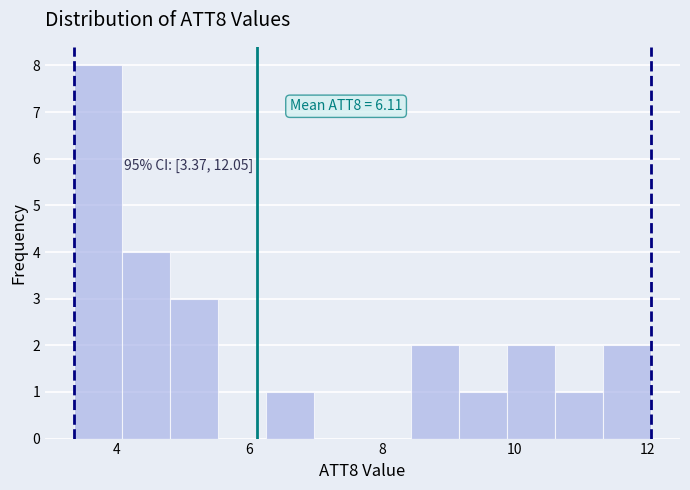

Around what value on the x-axis is the tallest bar? Give the approximate position of its centre, as read against the axis.

3.8